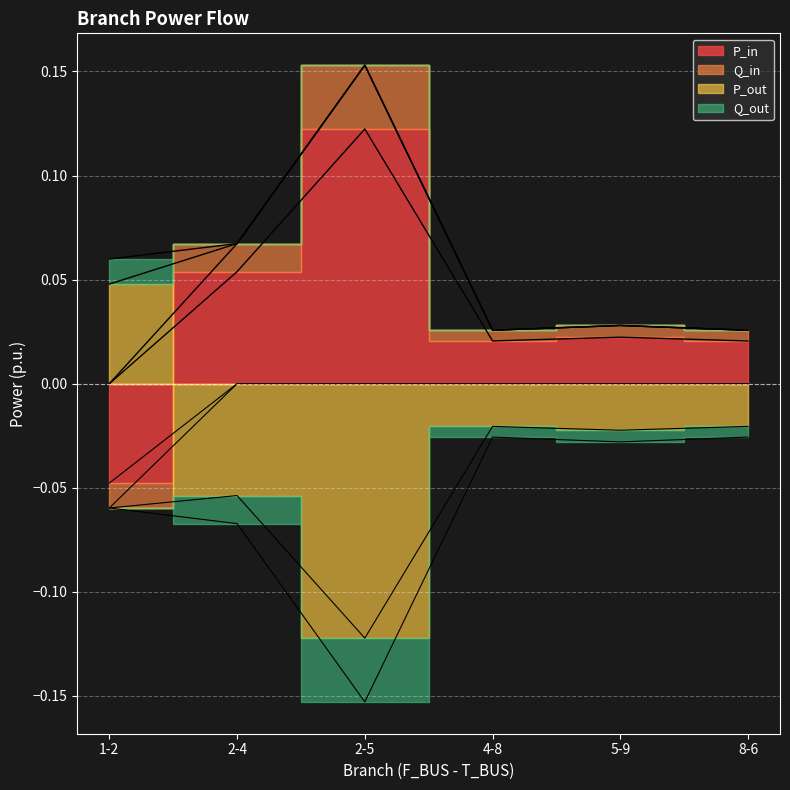

At how many categories does at least one series exceed 0?

6